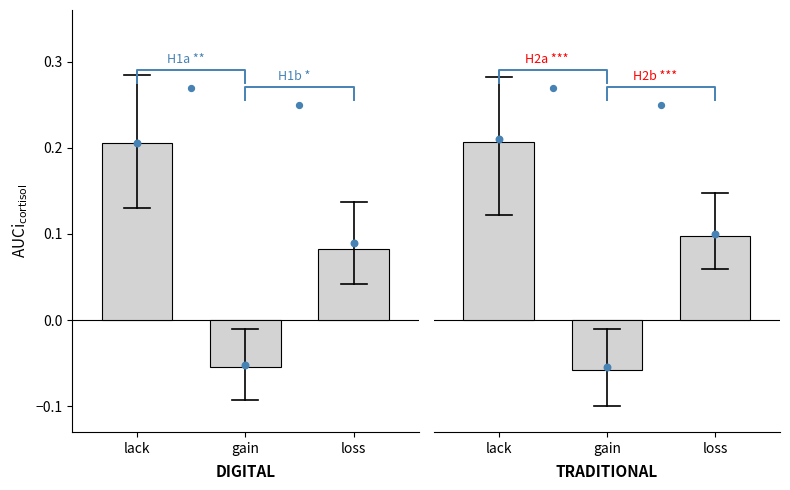

Between gain and loss, which is larger?

loss